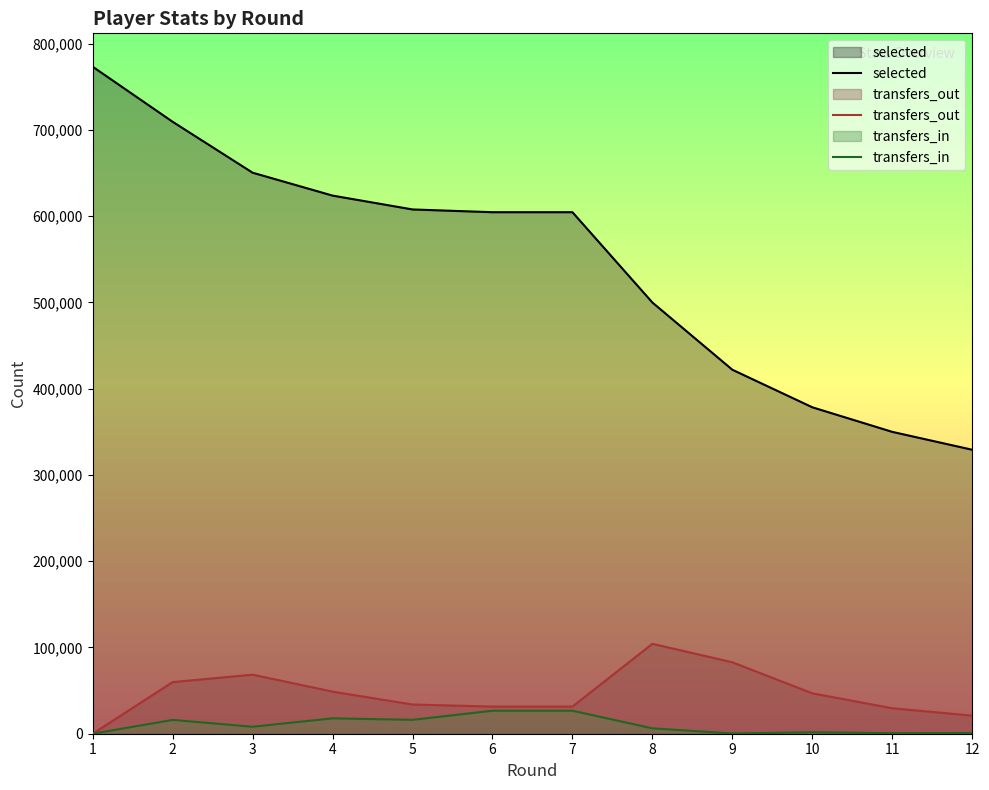

What is the difference between the maximum and minimum values in the selected series?

444005